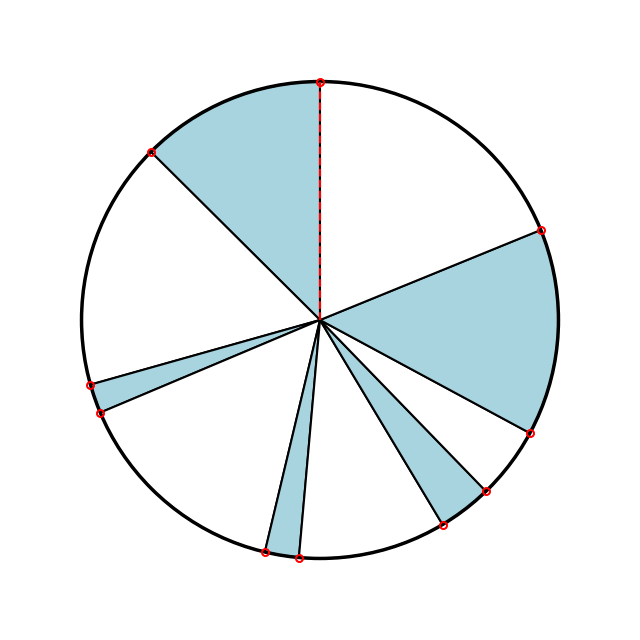

Count the number of slices in the pie.

10